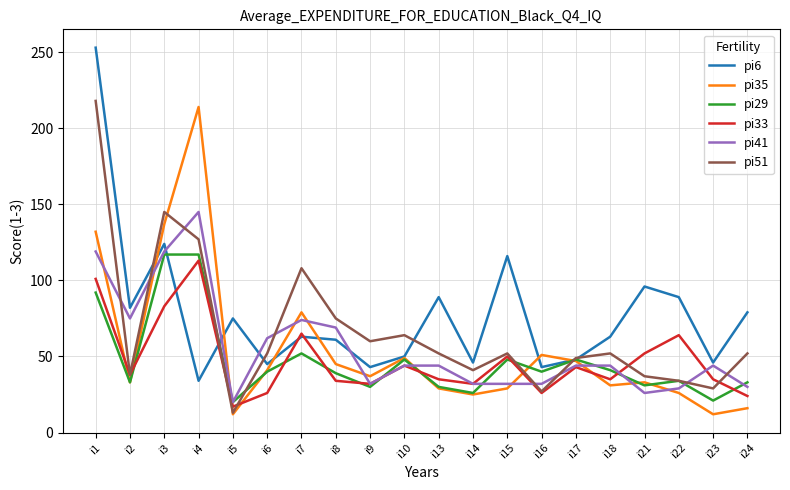

Between which two adjacent categories do pi41 and pi51 first intersect?

i1 and i2